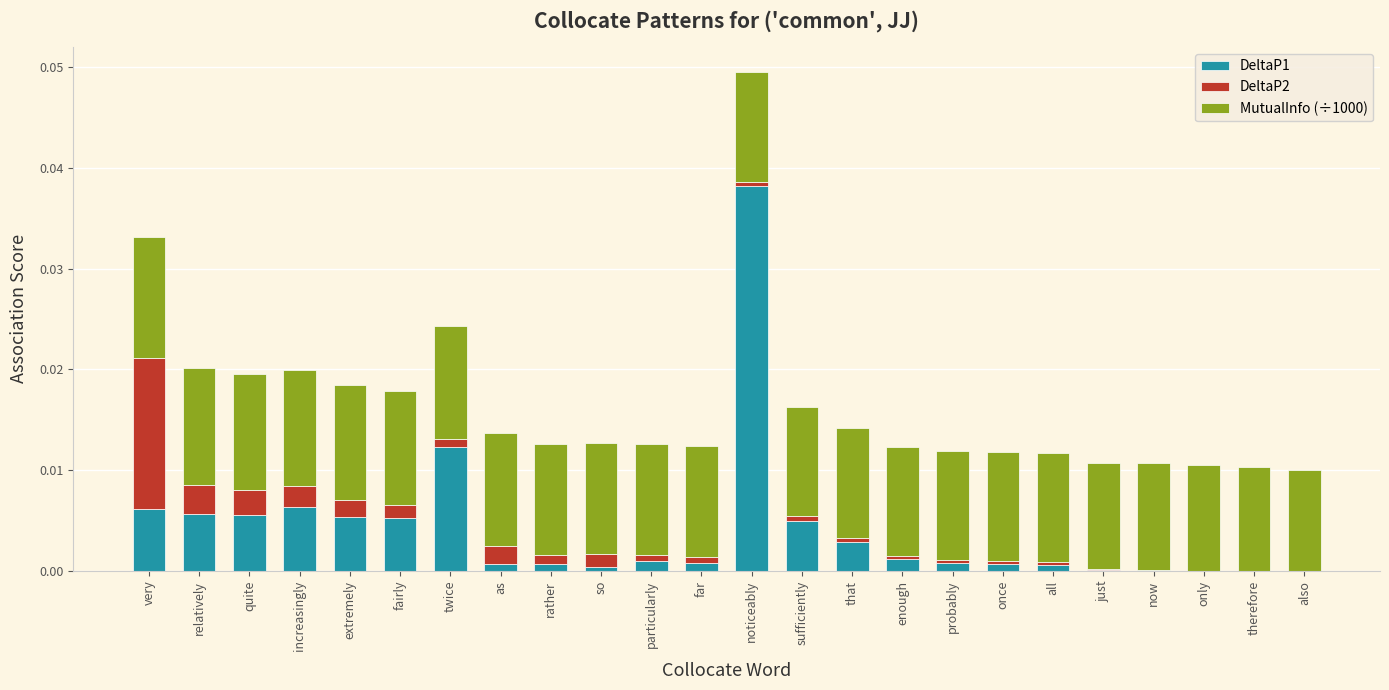

Which category has the highest value in the DeltaP1 series?

noticeably